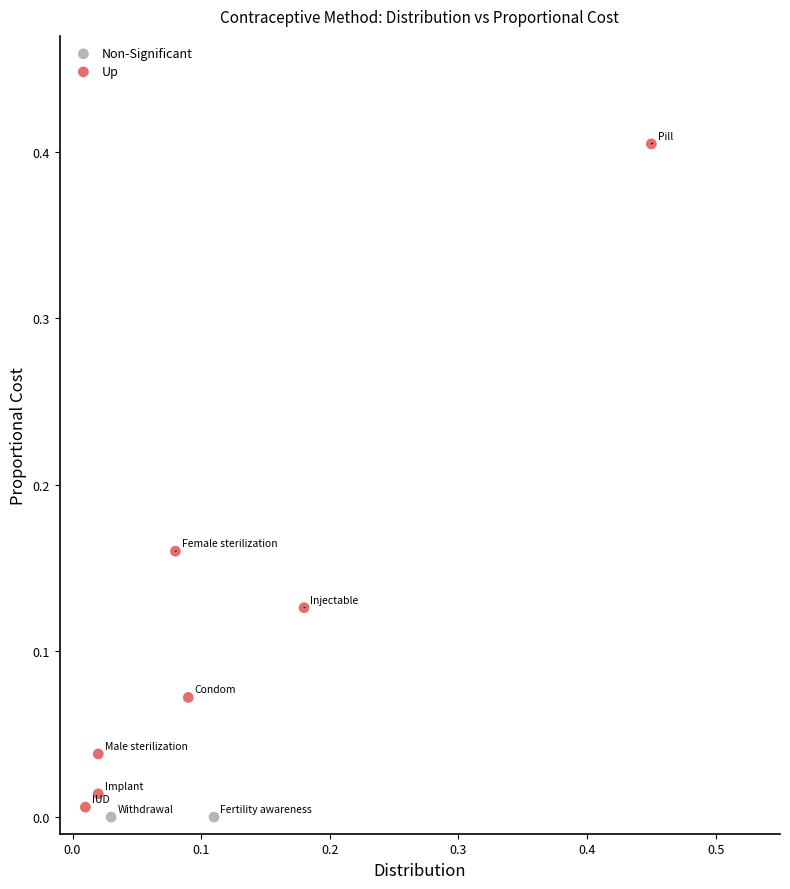

What are all the series names shown in the legend?

Non-Significant, Up